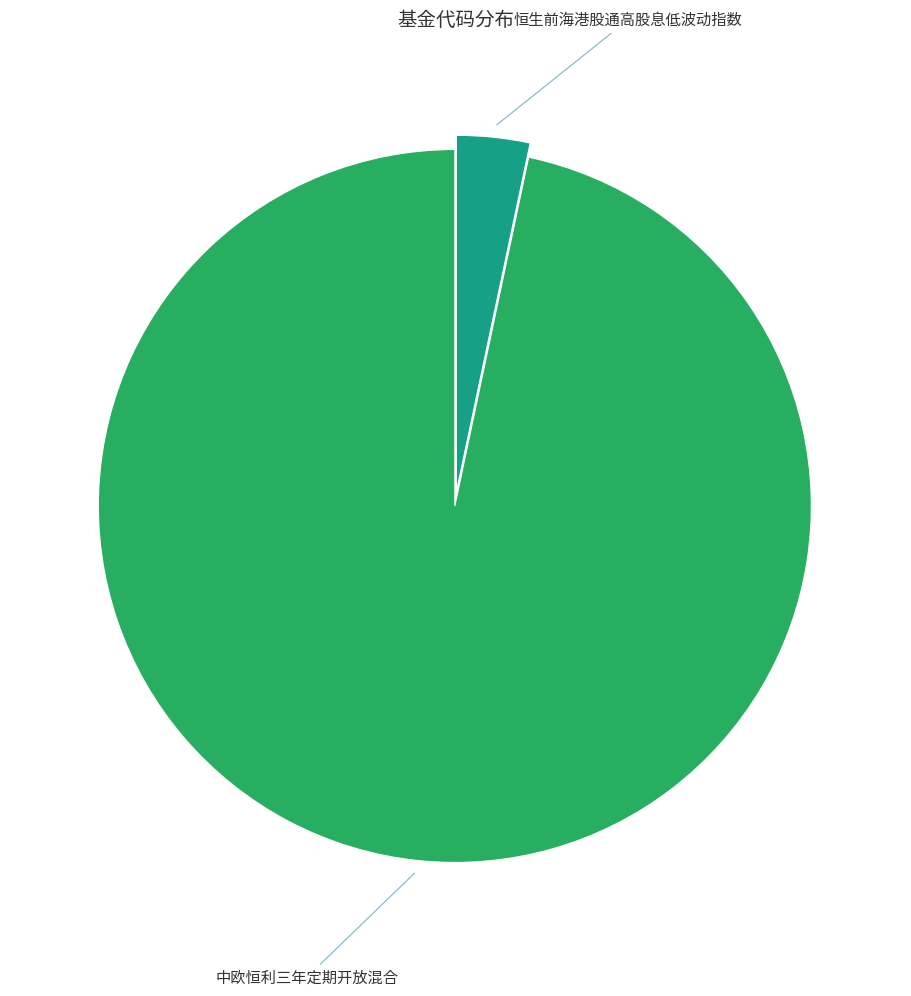

Is there a majority slice in this chart?

Yes